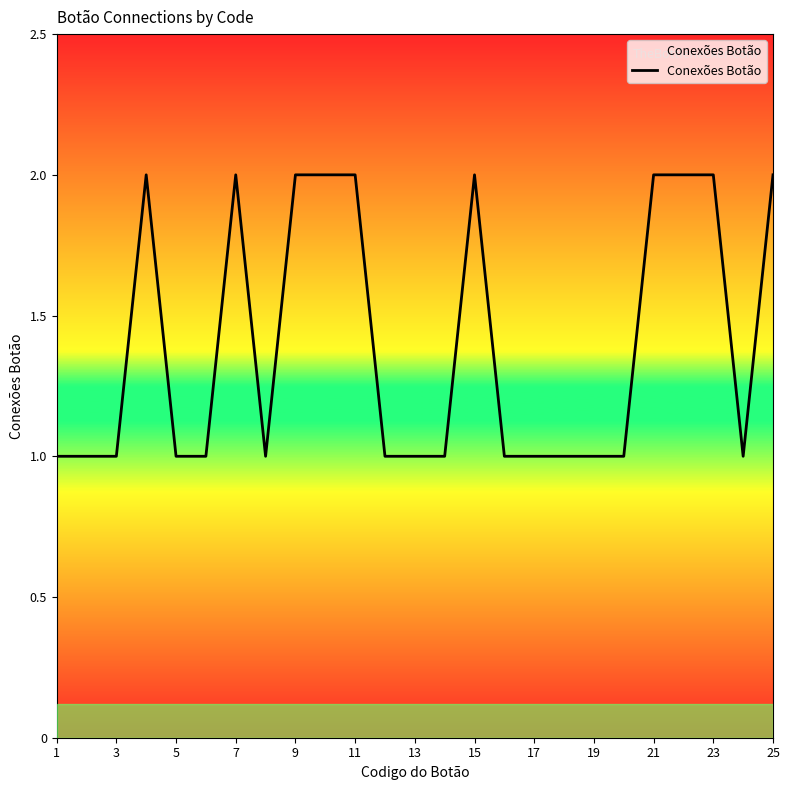

What is the smallest value displayed?

1